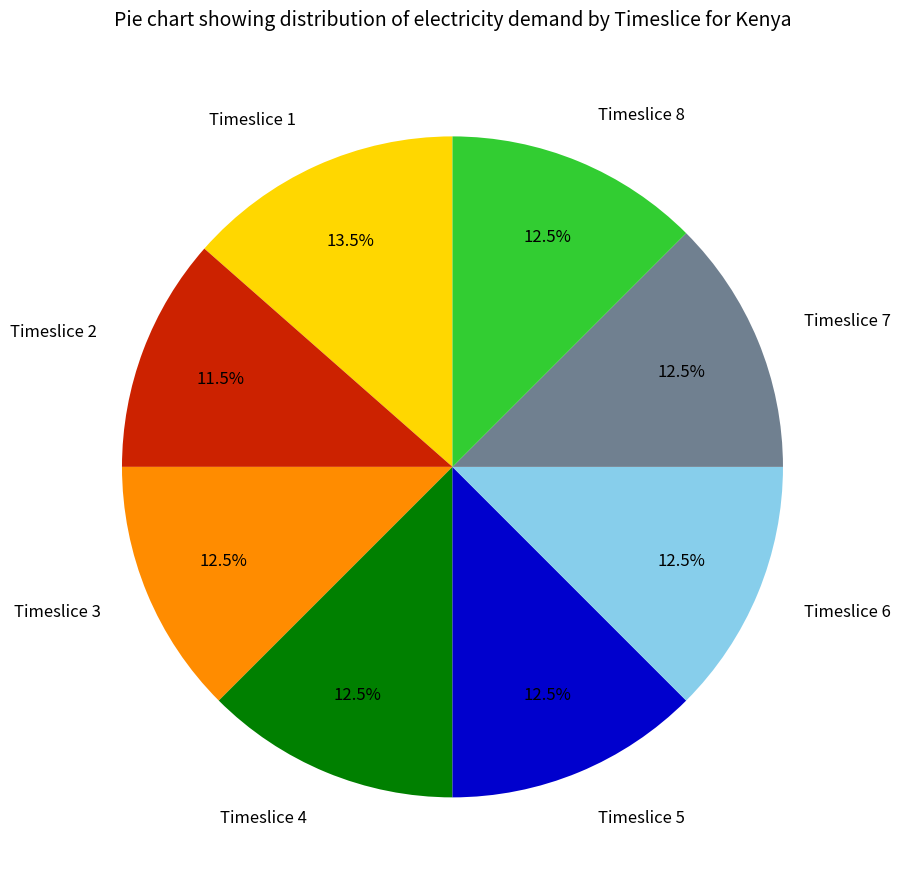

Does any single category account for the majority?

No